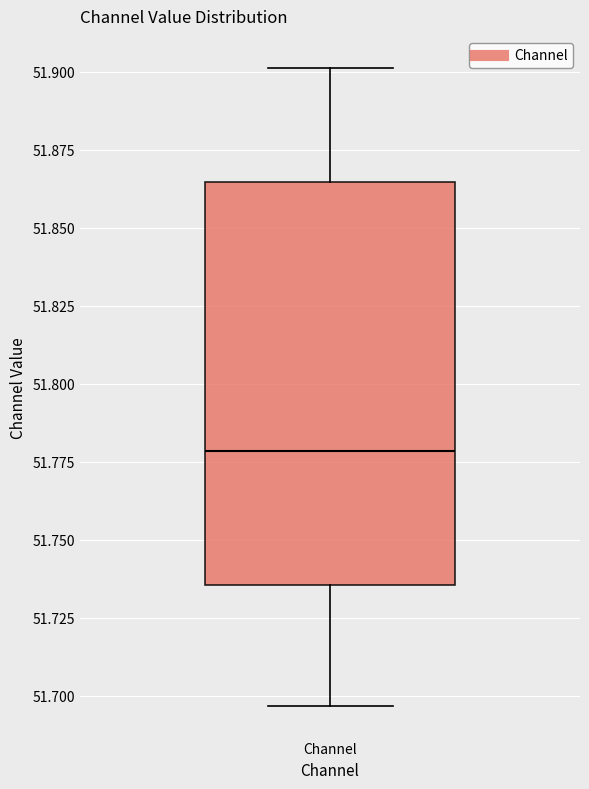

Where does the median line of the box for Channel sit on the y-axis? The values are not printed on the chart, so give them approximately, as read against the axis.

51.780